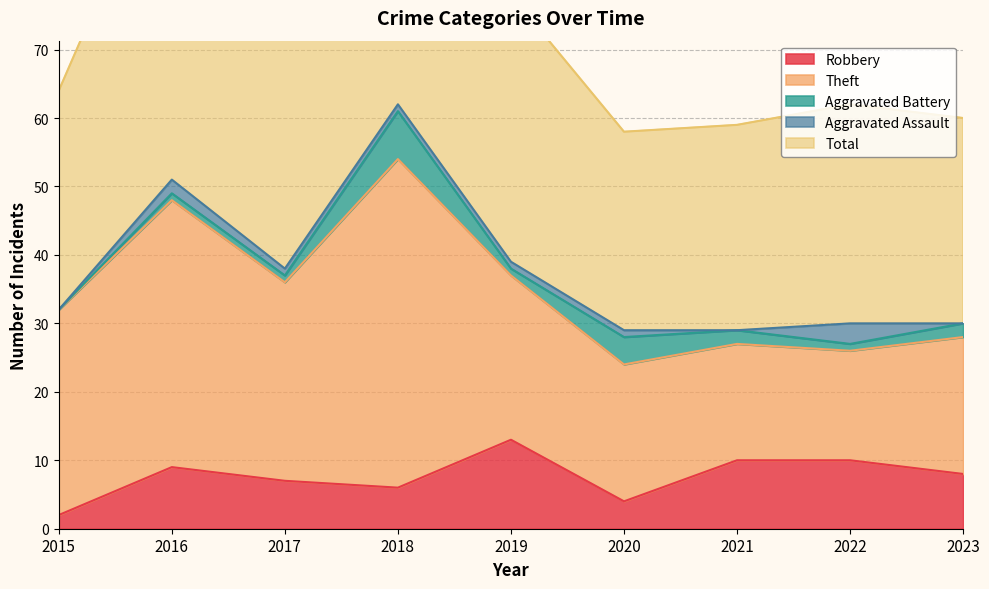

Rank the categories by Robbery value from lowest to highest.

2015, 2020, 2018, 2017, 2023, 2016, 2021, 2022, 2019